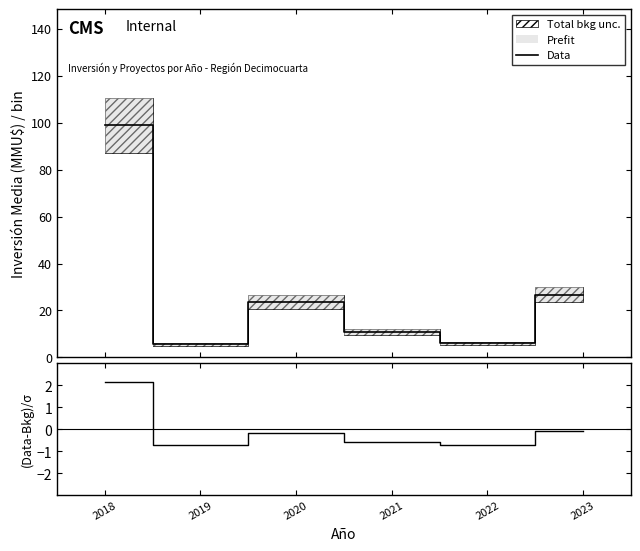

Rank the series by their average value, from highest to lowest.

Data, (Data-Bkg)/σ